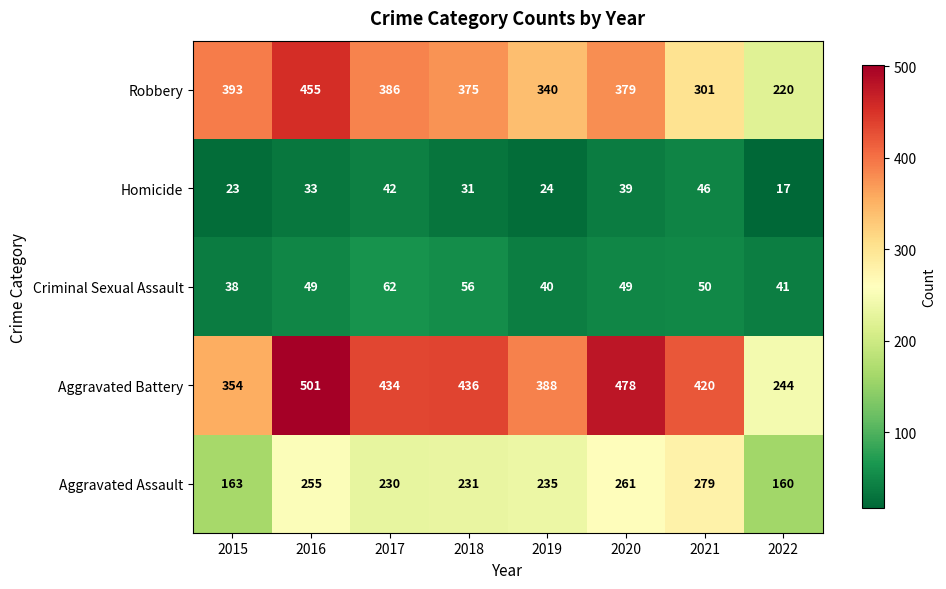

At which category is the sum across all series the highest?

2016